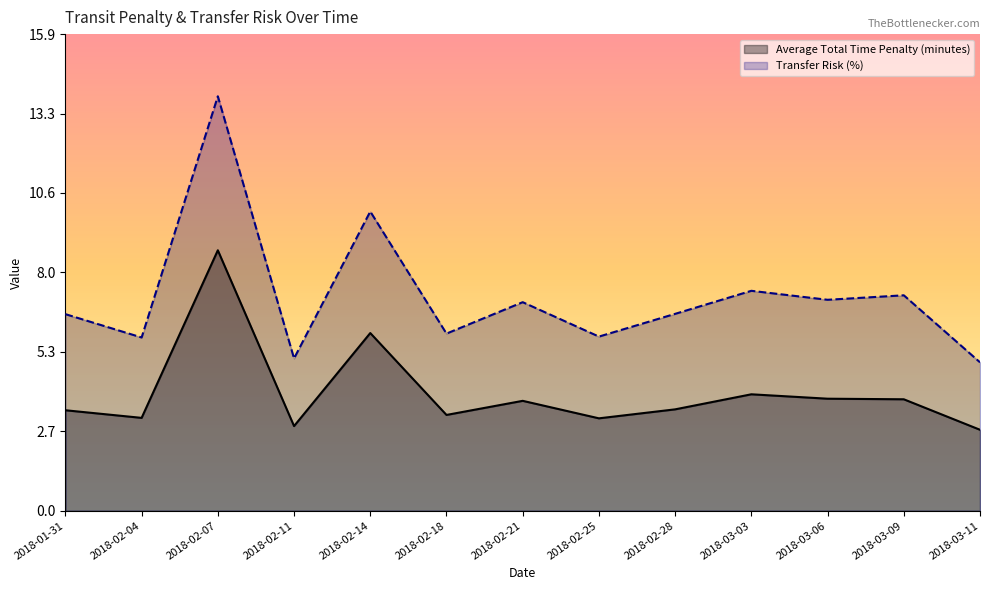

Where is the first local maximum for Average Total Time Penalty (minutes)?

2018-02-07